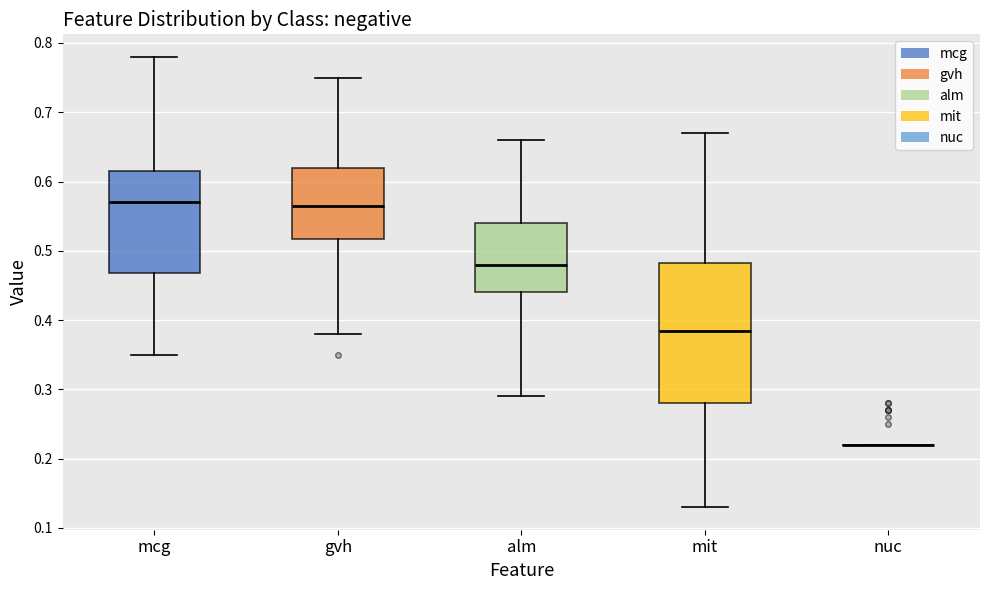

Where does the median line of the box for mcg sit on the y-axis? The values are not printed on the chart, so give them approximately, as read against the axis.

0.57